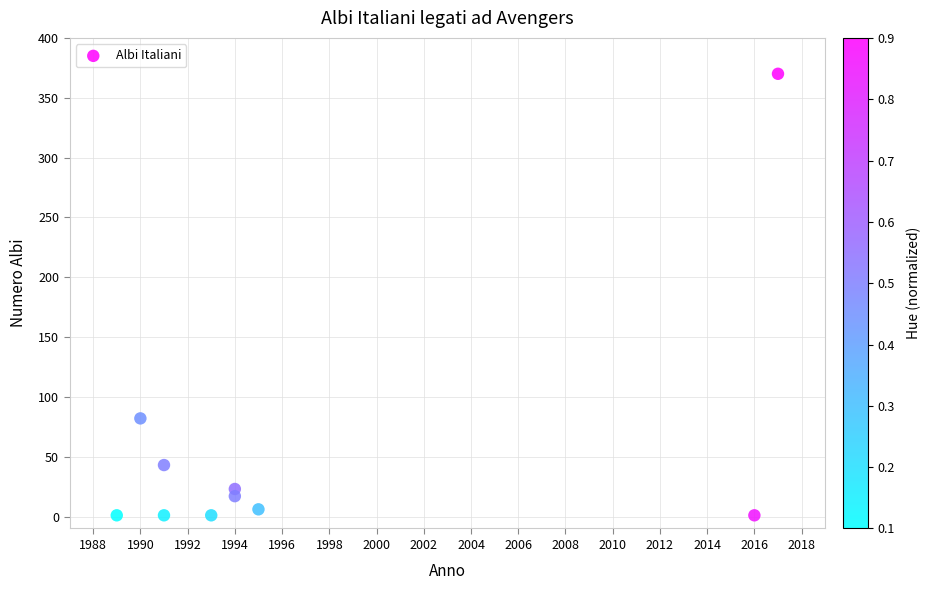

What is the average X value?

1997